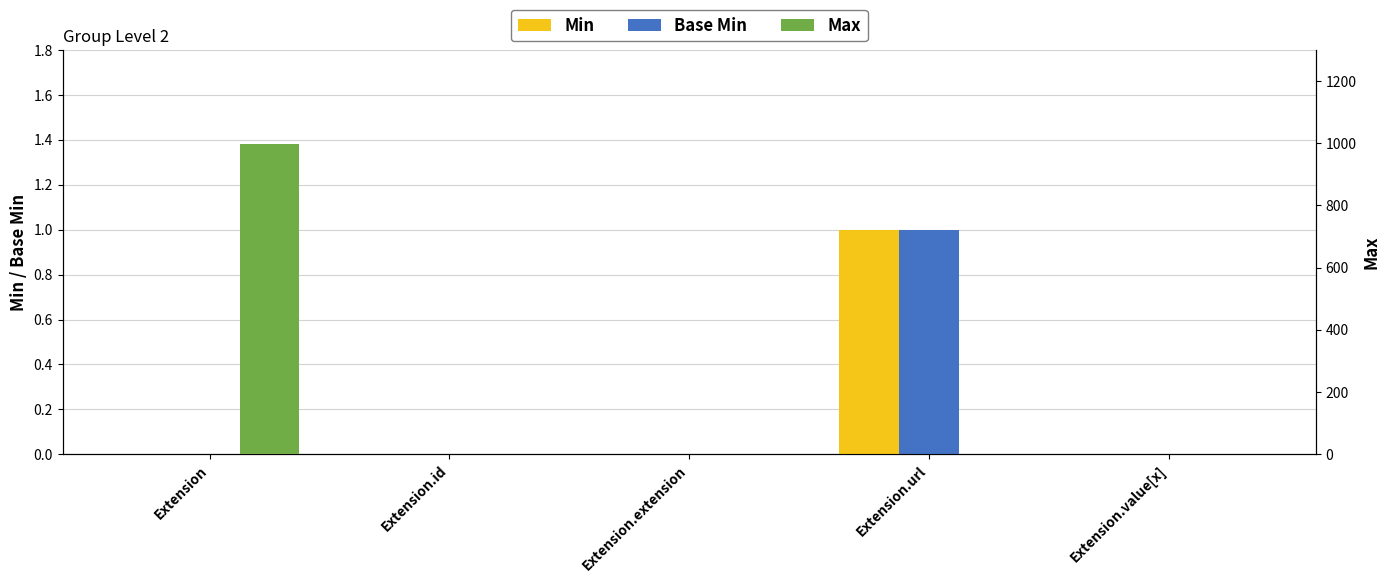

Rank the series at Extension.url from highest to lowest value.

Min, Base Min, Max